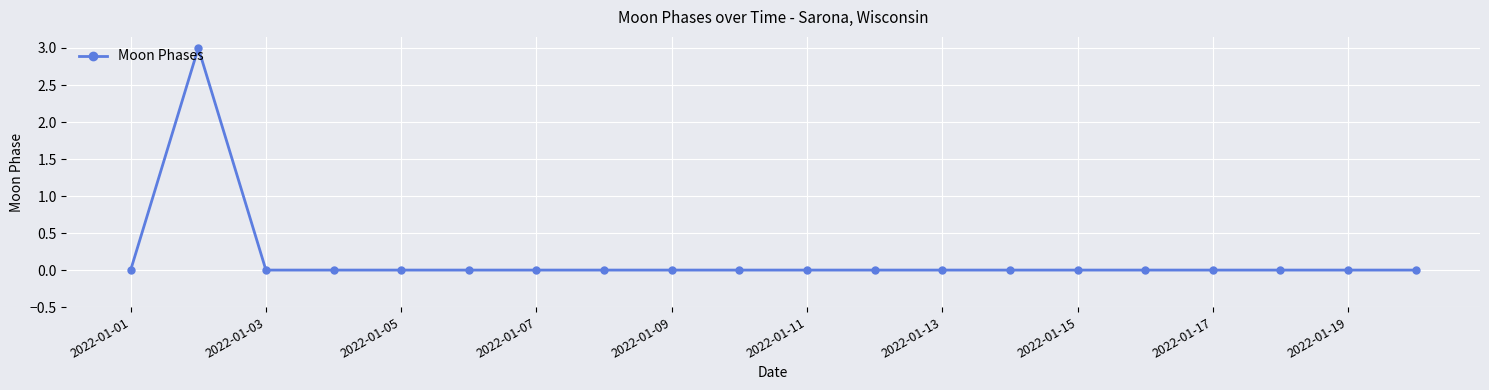

What is the difference between the maximum and minimum values?

3